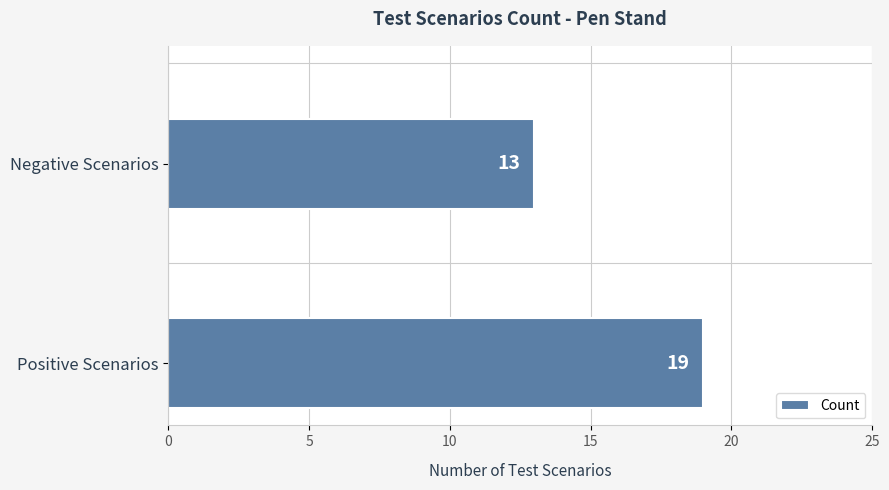

What is the greatest value displayed?

19